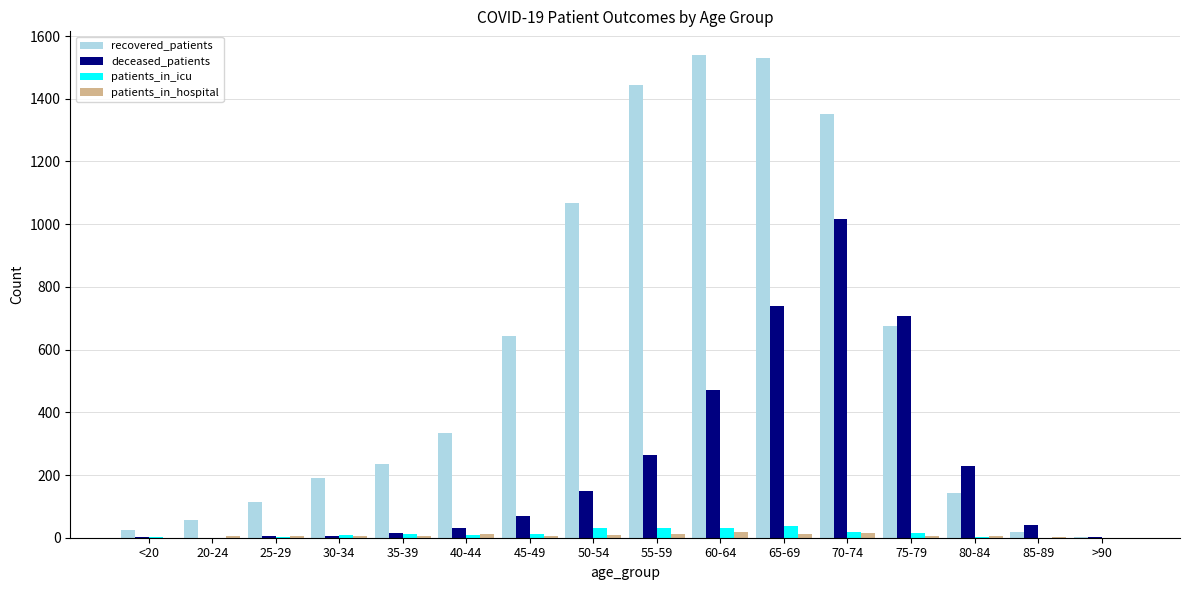

How many groups of bars are there?

16